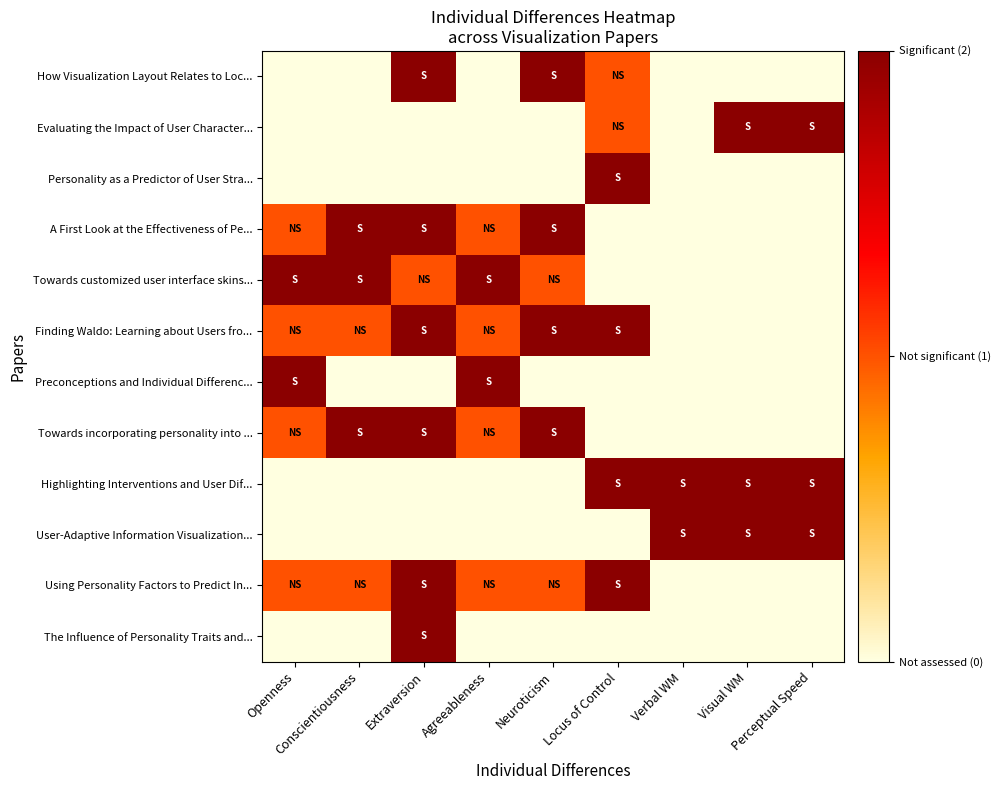

Which series has the largest total across all categories?

Finding Waldo: Learning about Users fro...